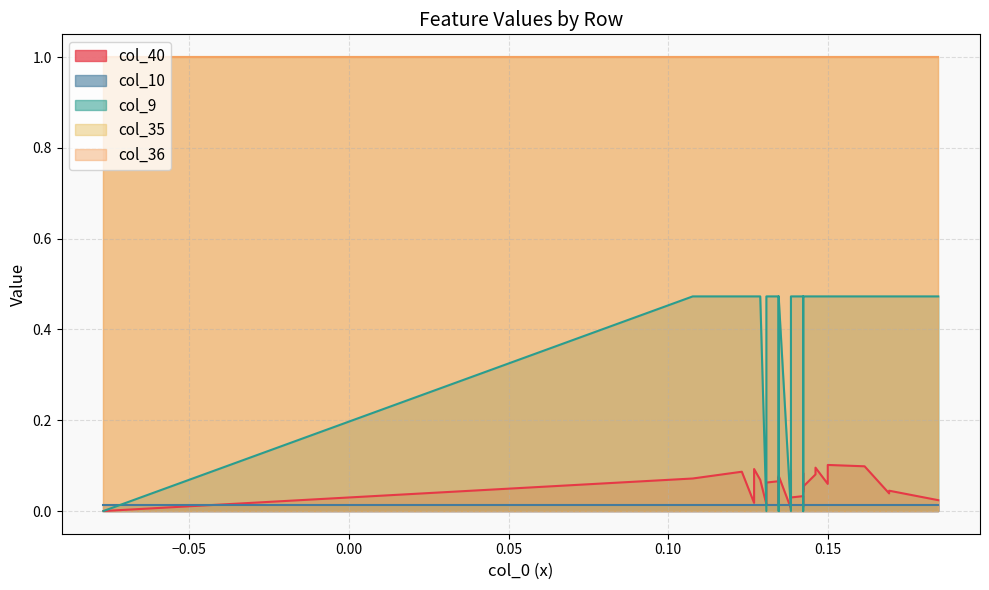

True or false: col_35 has a value of 1.0 at 15.

True